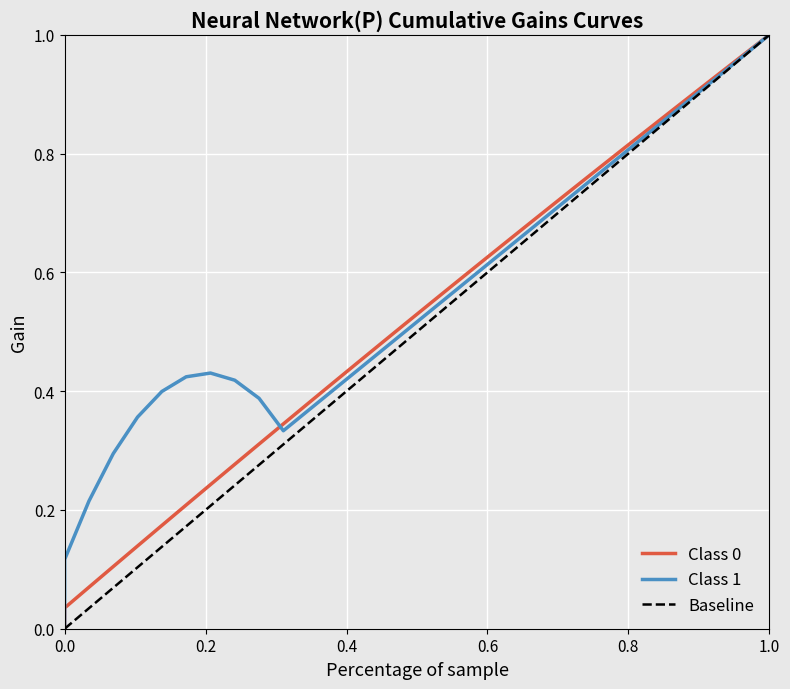

What are all the series names shown in the legend?

Class 0, Class 1, Baseline